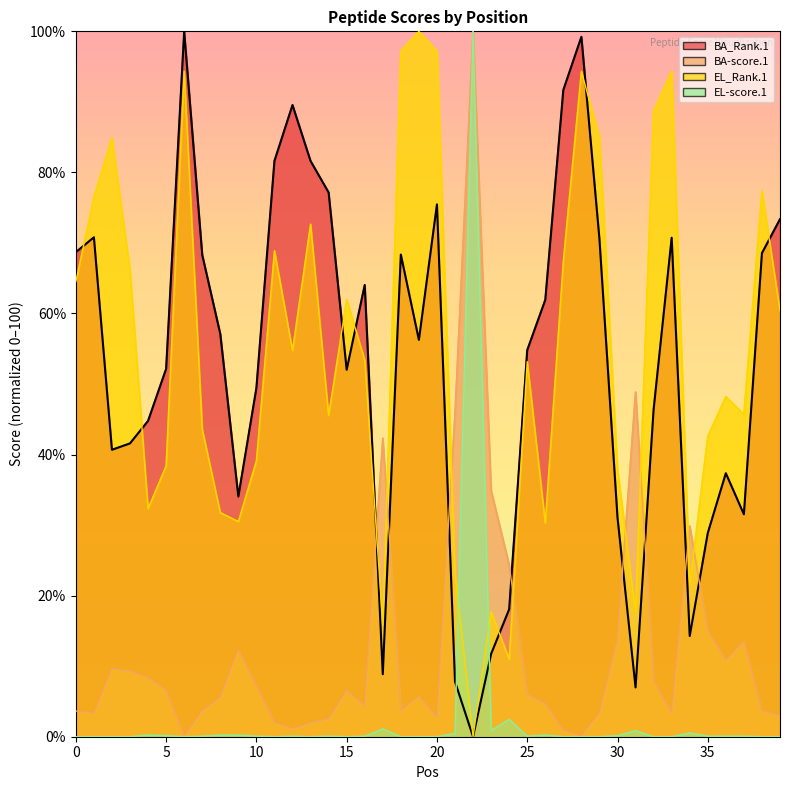

What is the difference between the second highest and second lowest values in the BA_Rank.1 series?

92.2